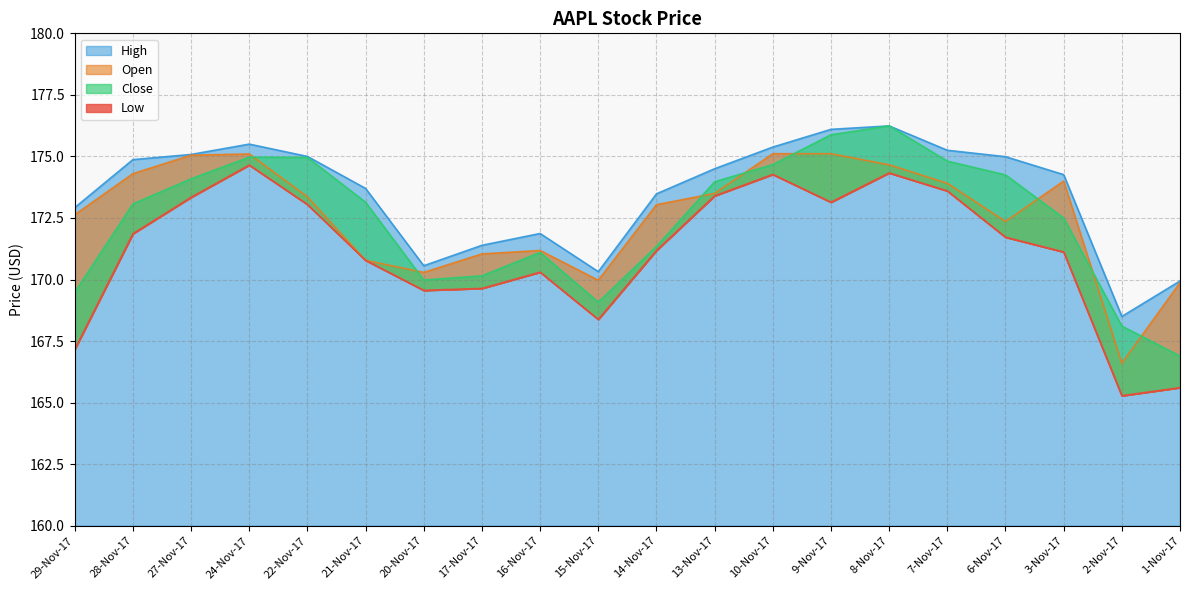

What is the sum of the High values at 2-Nov-17 and 21-Nov-17?

342.2